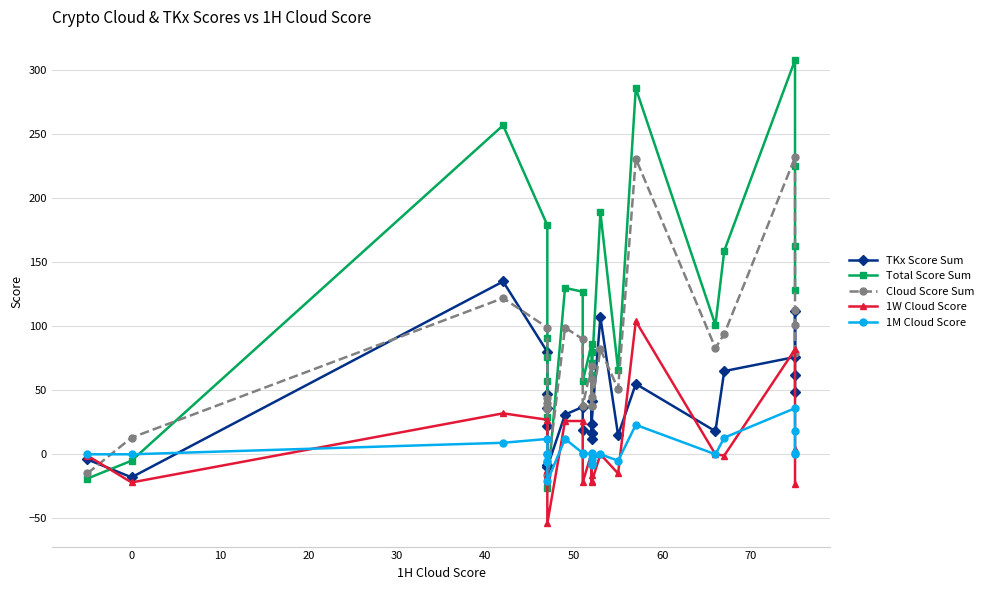

How many values in the 1W Cloud Score series are below -1?

12